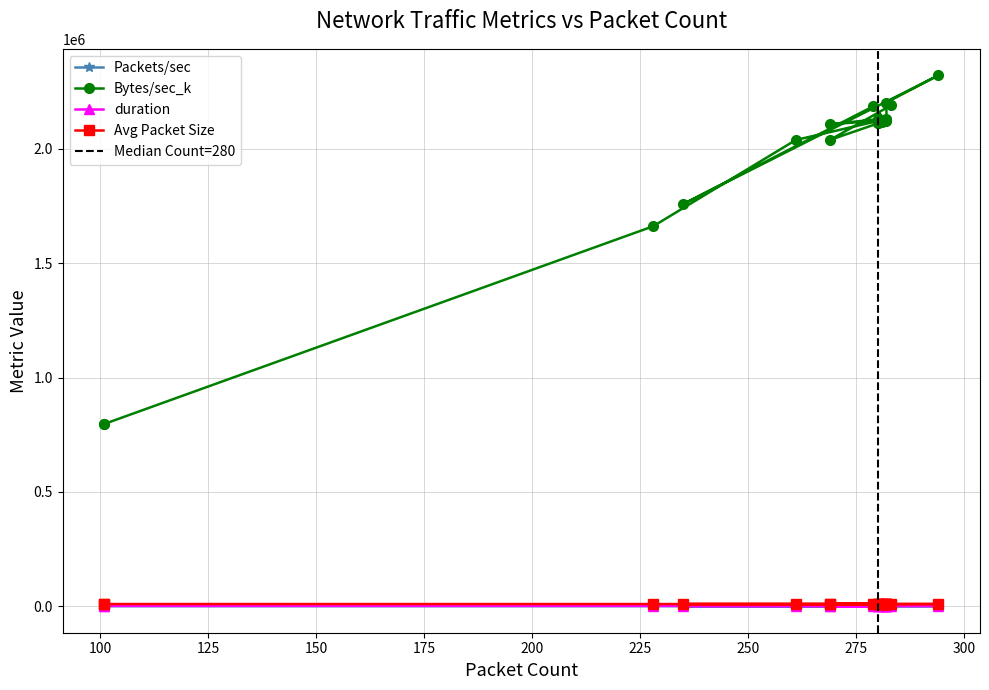

At 225, list the series in order from smallest to largest.

Packets/sec, duration, Avg Packet Size, Bytes/sec_k